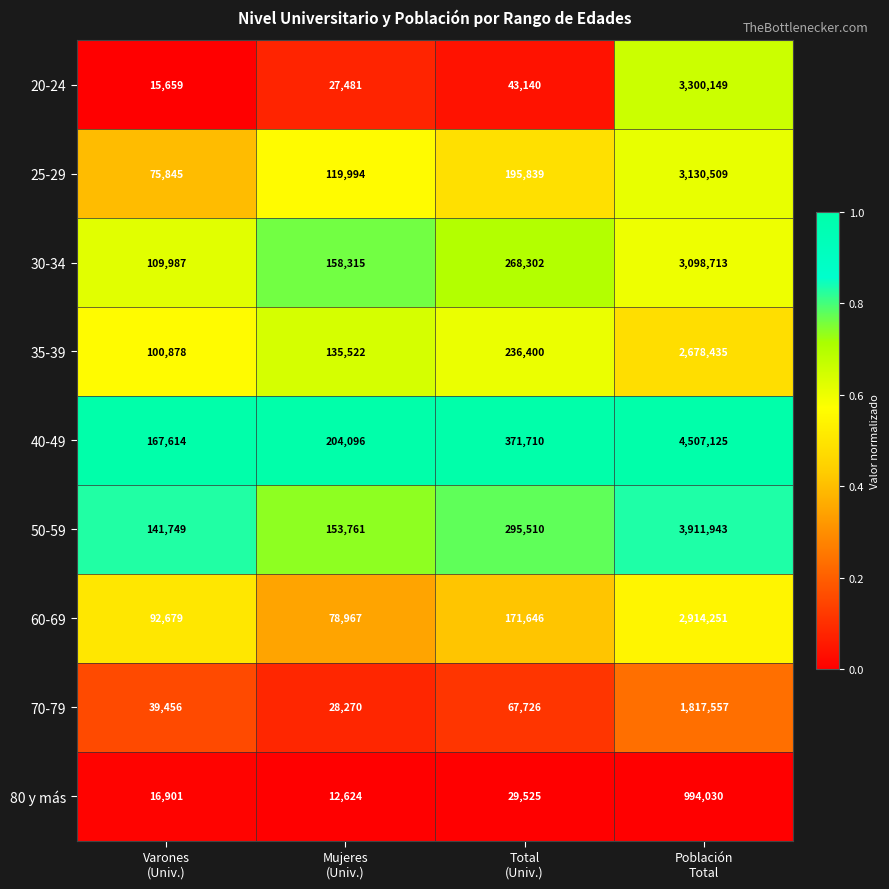

Which series has the largest total across all categories?

40-49